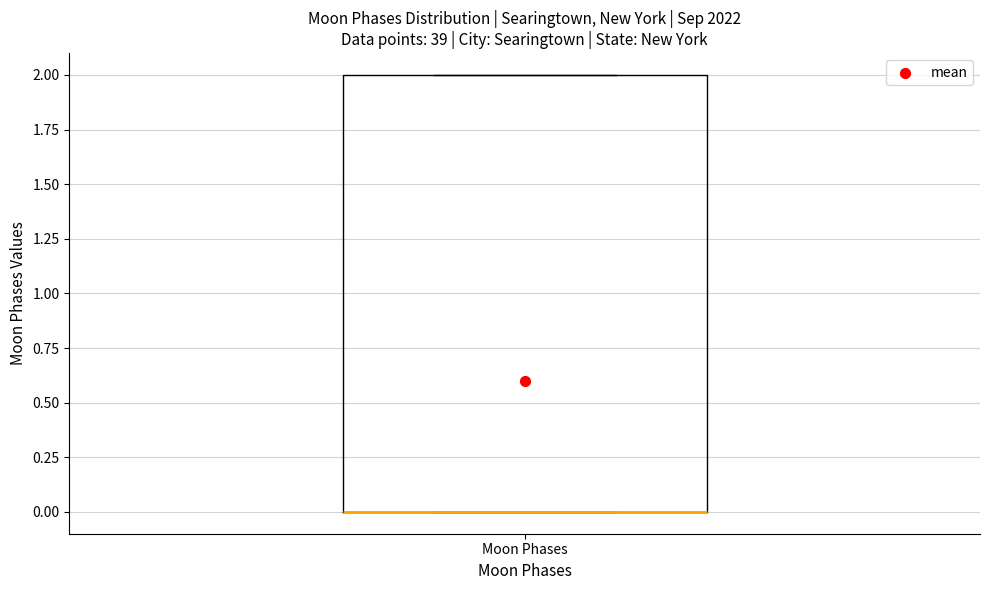

Transcribe this box plot: give where the median line is, the range the box spans, and where the two whiskers end, as read against the y-axis. The values are not printed on the chart, so give them approximately, as read against the axis.

median 0 (drawn on the box's lower edge), box 0 to 2, whiskers 0 to 2